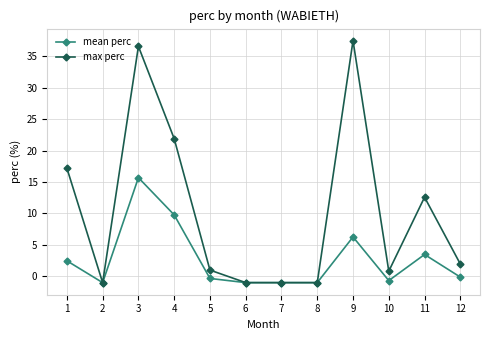

Reading left to right, transcribe all the data shown in this chart.

mean perc: 1=2.5	2=-1.0	3=15.7	4=9.8	5=-0.3	6=-1.0	7=-1.0	8=-1.0	9=6.3	10=-0.7	11=3.5	12=-0.1
max perc: 1=17.2	2=-1.0	3=36.6	4=21.9	5=1.0	6=-1.0	7=-1.0	8=-1.0	9=37.5	10=0.8	11=12.6	12=2.0